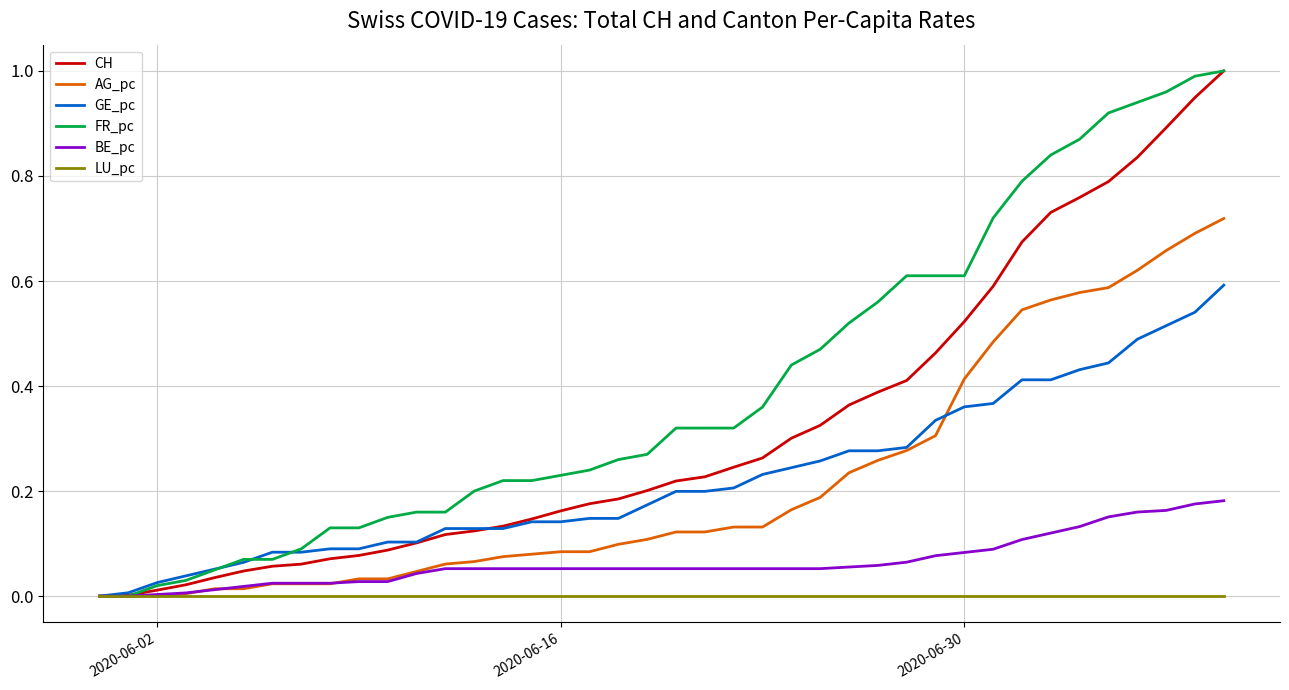

How many lines are shown in the chart?

6